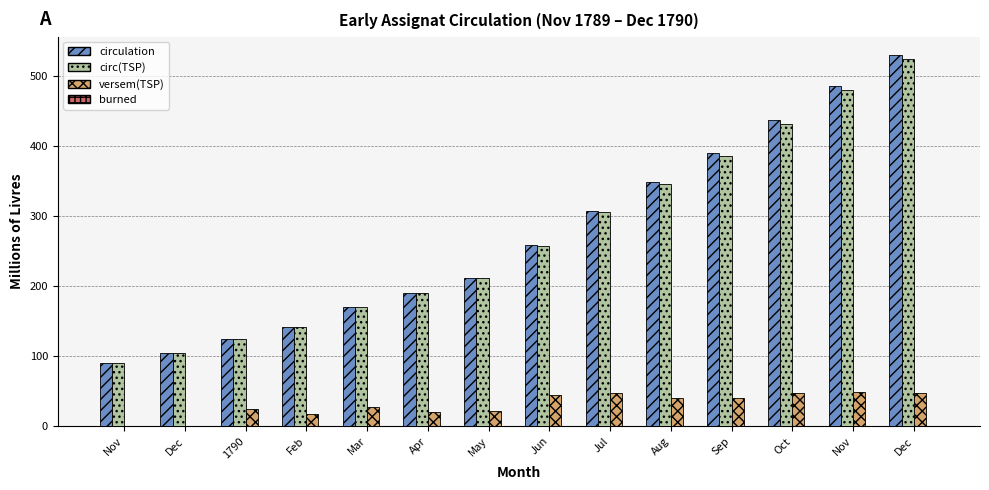

Reading left to right, what are all the values shown in this chart?

circulation: Nov=90	Dec=105	1790=124	Feb=142	Mar=170	Apr=190	May=212	Jun=258	Jul=307	Aug=348	Sep=390	Oct=437	Nov=485	Dec=529
circ TSP: Nov=90	Dec=105	1790=124	Feb=142	Mar=170	Apr=190	May=212	Jun=257	Jul=305	Aug=345	Sep=385	Oct=431	Nov=479	Dec=524
versem TSP: Nov=0	Dec=0	1790=24	Feb=18	Mar=28	Apr=20	May=22	Jun=45	Jul=48	Aug=40	Sep=40	Oct=48	Nov=49	Dec=47
burned: Nov=0	Dec=0	1790=0	Feb=0	Mar=0	Apr=0	May=0	Jun=0	Jul=0	Aug=0	Sep=0	Oct=0	Nov=0	Dec=1